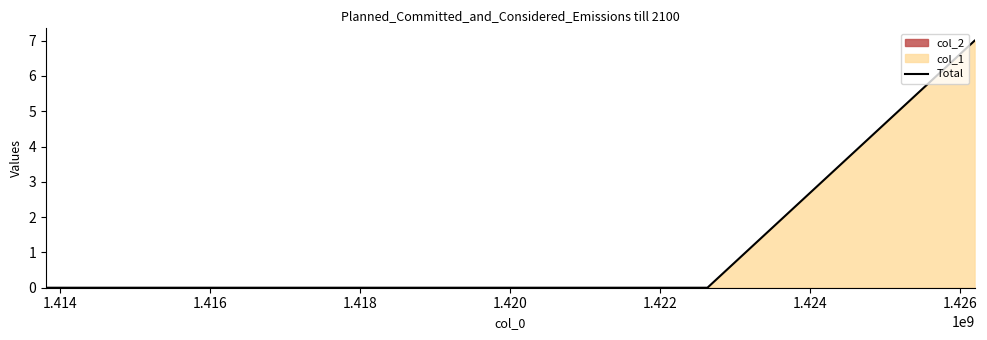

Does the chart display data point markers on the line(s)?

No